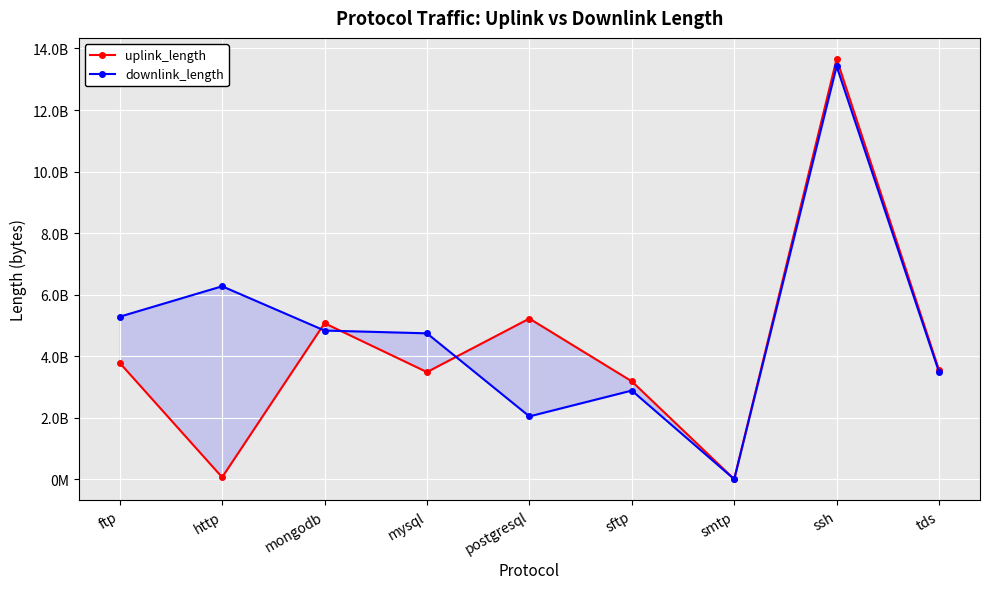

Reading left to right, extract all data points from this chart.

uplink_length: 3780420744	61578530	5070490348	3480348400	5220332076	3180306543	23152	13661477351	3540343307
downlink_length: 5280558941	6269979555	4830581701	4740393592	2040461240	2880387945	39416	13421461803	3480472823